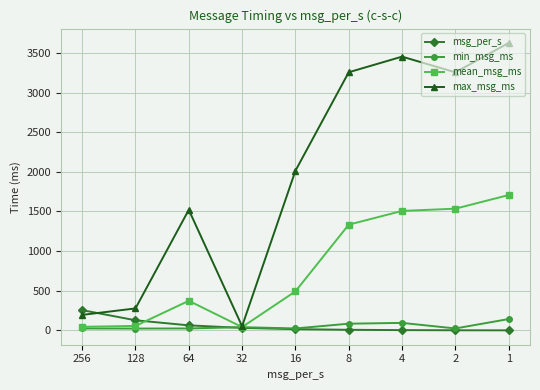

Count the number of data series in this chart.

4